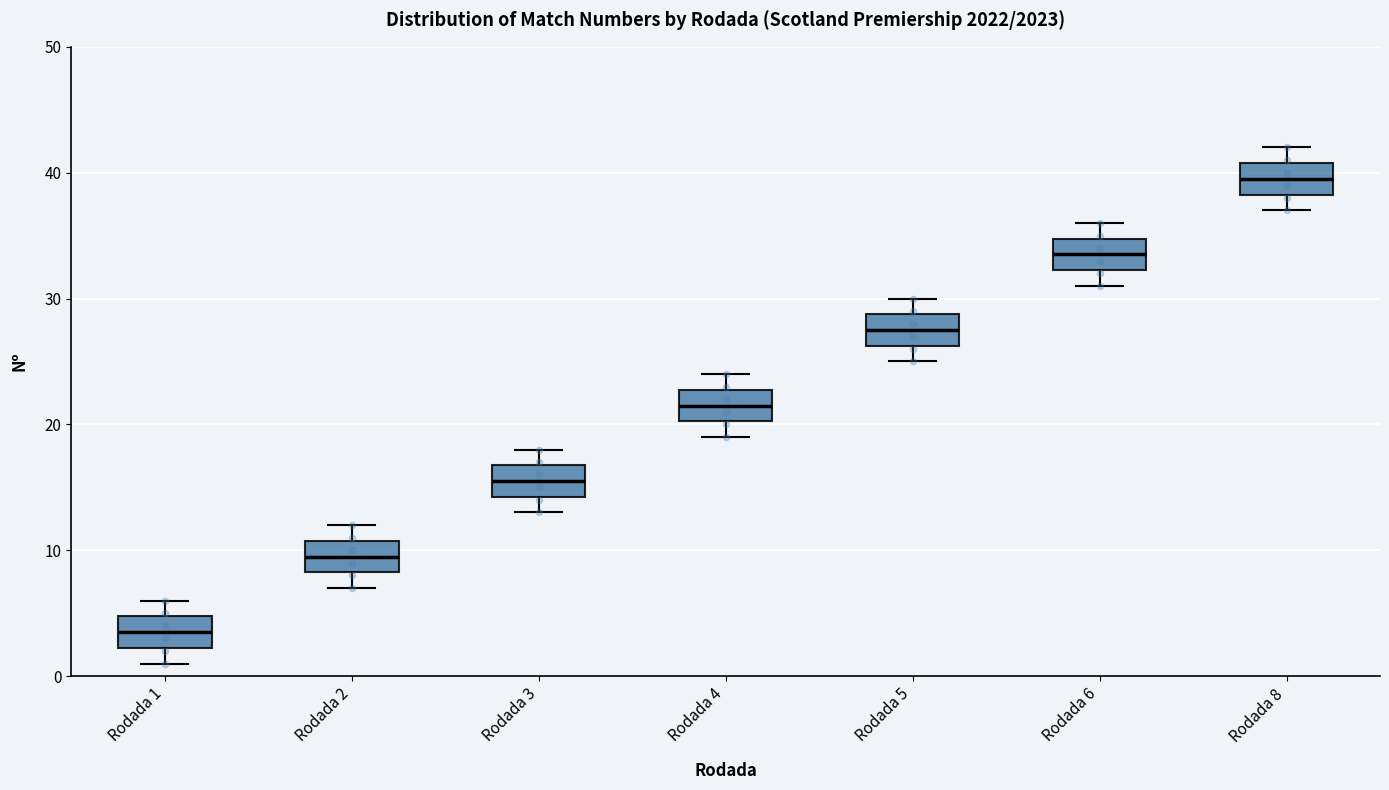

Reading left to right, read every box against the y-axis: the position of its median line, the range the box covers, and the ends of its whiskers. The values are not printed on the chart, so give them approximately, as read against the axis.

Rodada 1: median 4, box 2 to 5, whiskers 1 to 6
Rodada 2: median 10, box 8 to 11, whiskers 7 to 12
Rodada 3: median 16, box 14 to 17, whiskers 13 to 18
Rodada 4: median 22, box 20 to 23, whiskers 19 to 24
Rodada 5: median 28, box 26 to 29, whiskers 25 to 30
Rodada 6: median 34, box 32 to 35, whiskers 31 to 36
Rodada 8: median 40, box 38 to 41, whiskers 37 to 42